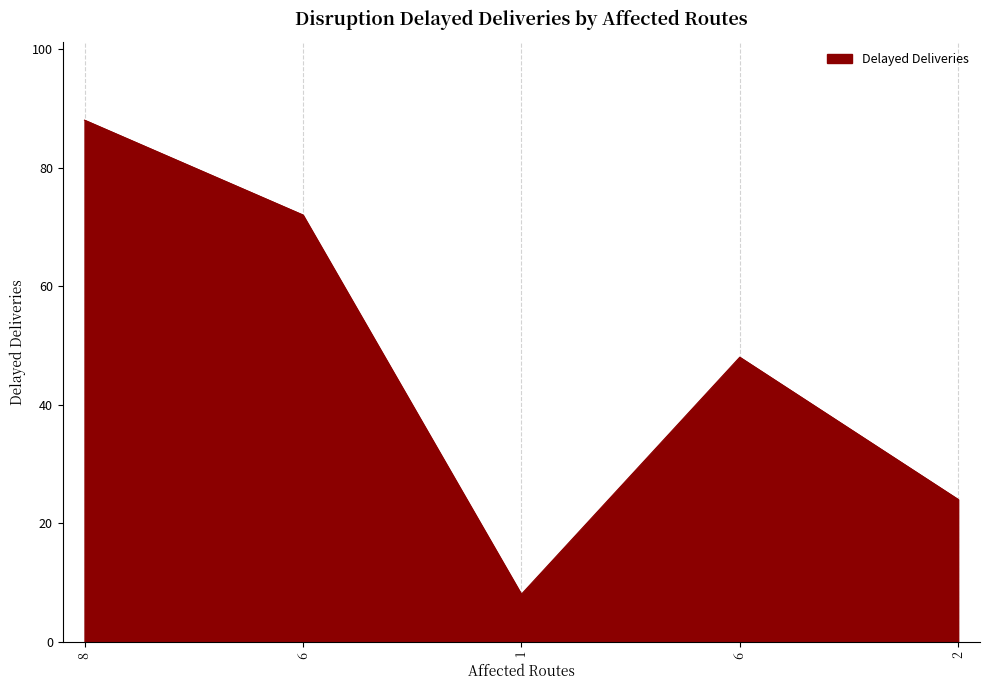

Is this an area chart (filled region under the line)?

Yes